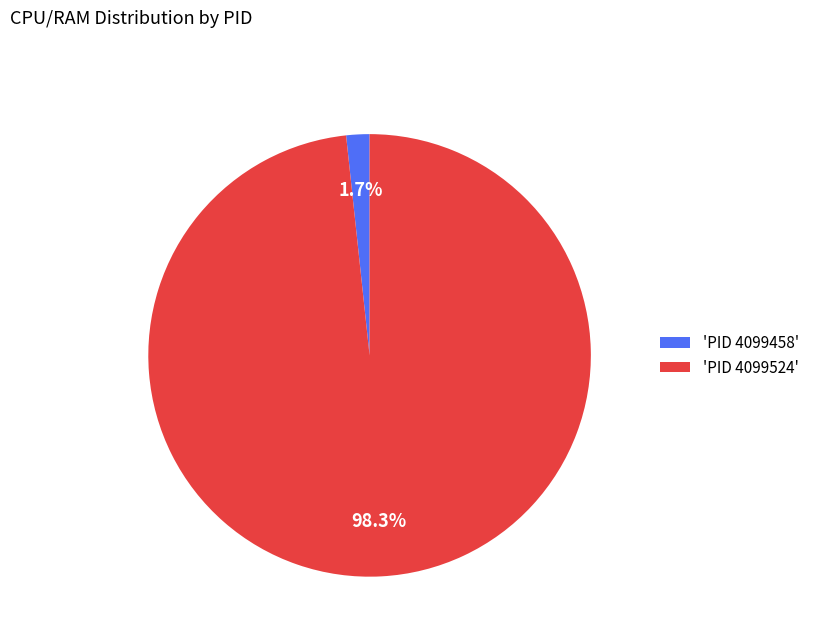

Which has a higher value, 'PID 4099458' or 'PID 4099524'?

'PID 4099524'